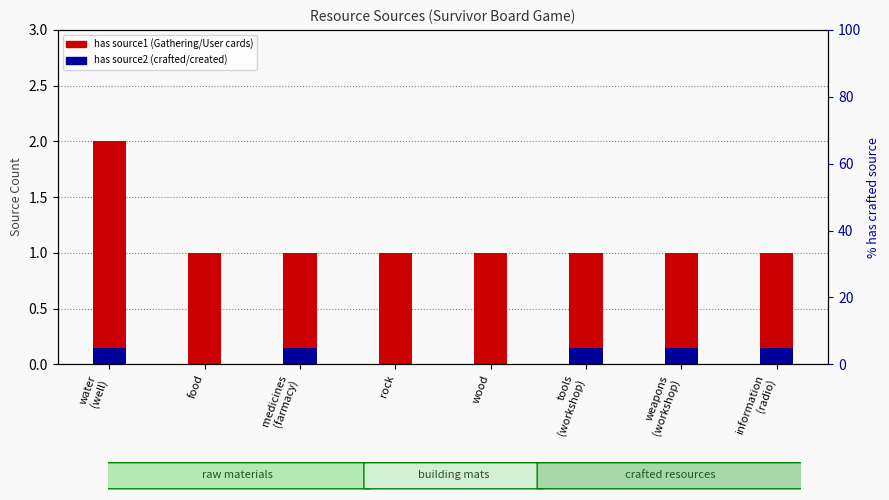

What is the approximate value of has source2 (crafted/created) at water
(well)?

0.1